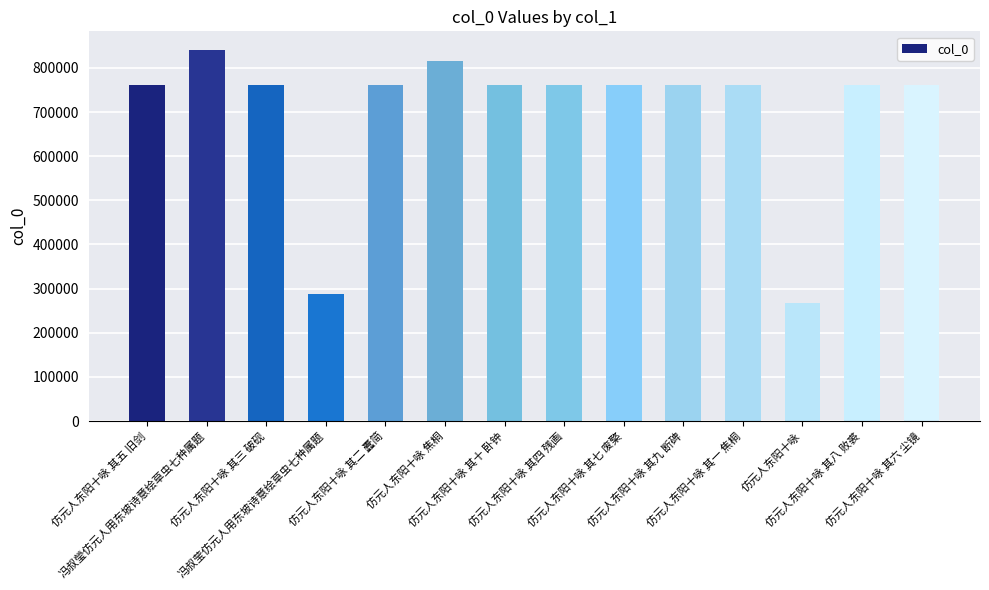

The chart shows a value of 505718 at 仿元人东阳十咏 焦桐. True or false?

False